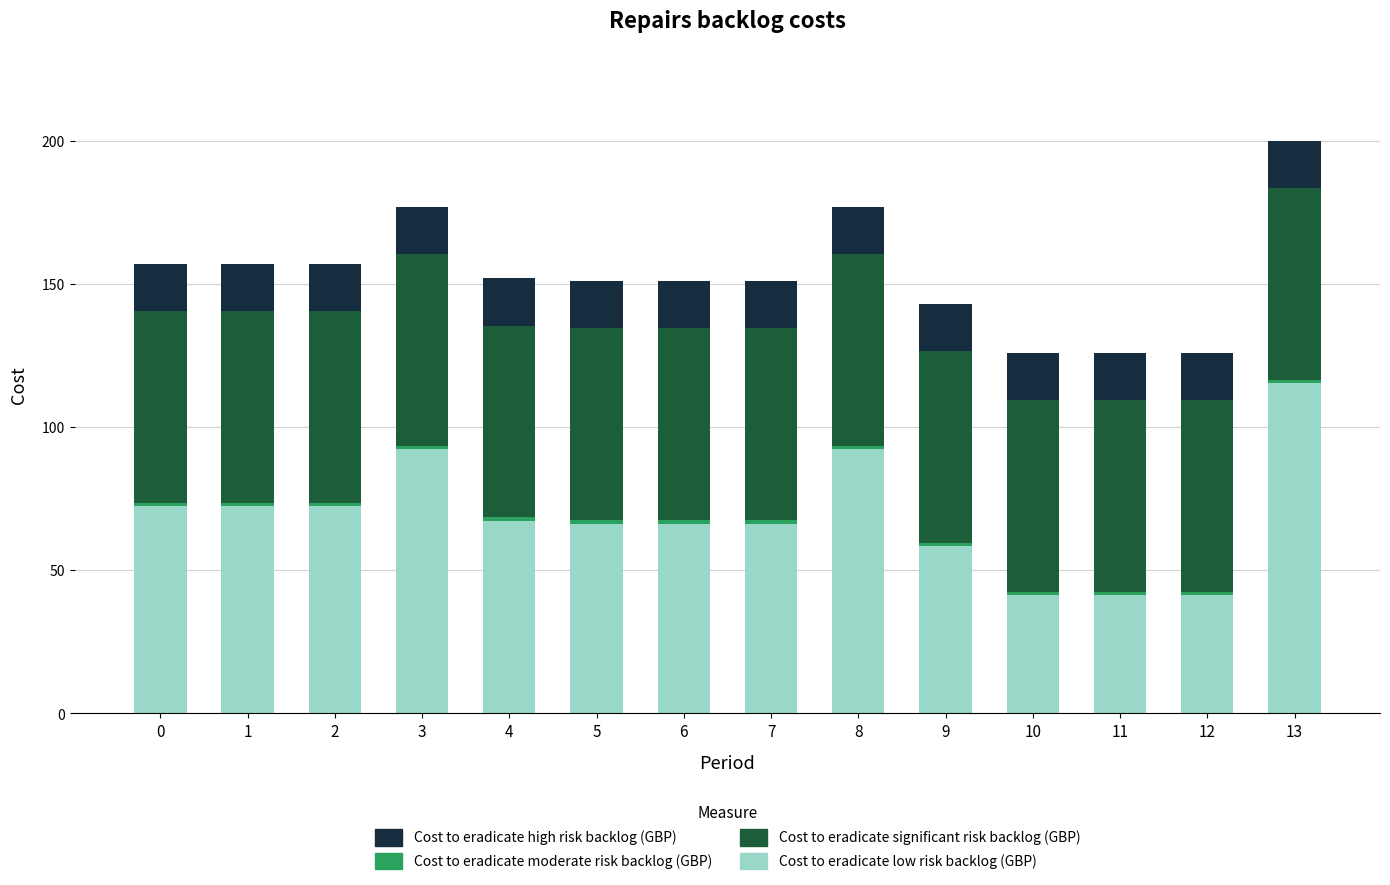

At which category is the sum across all series the highest?

13